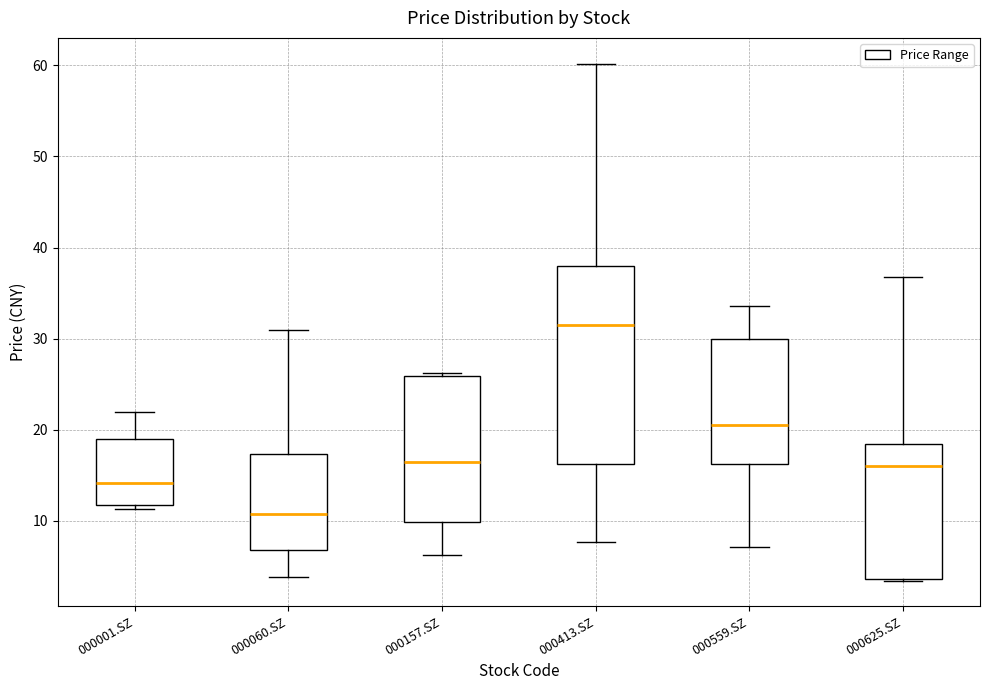

Comparing the boxes themselves (not the whiskers), which one is the tallest?

000413.SZ